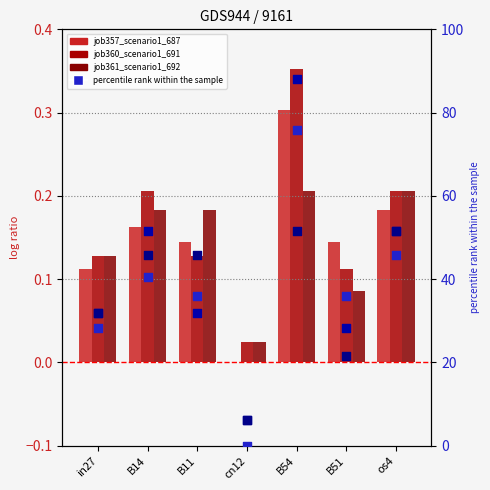

Is the value of job357_scenario1_687 at B14 greater than the value of job361_scenario1_692 at B11?

No